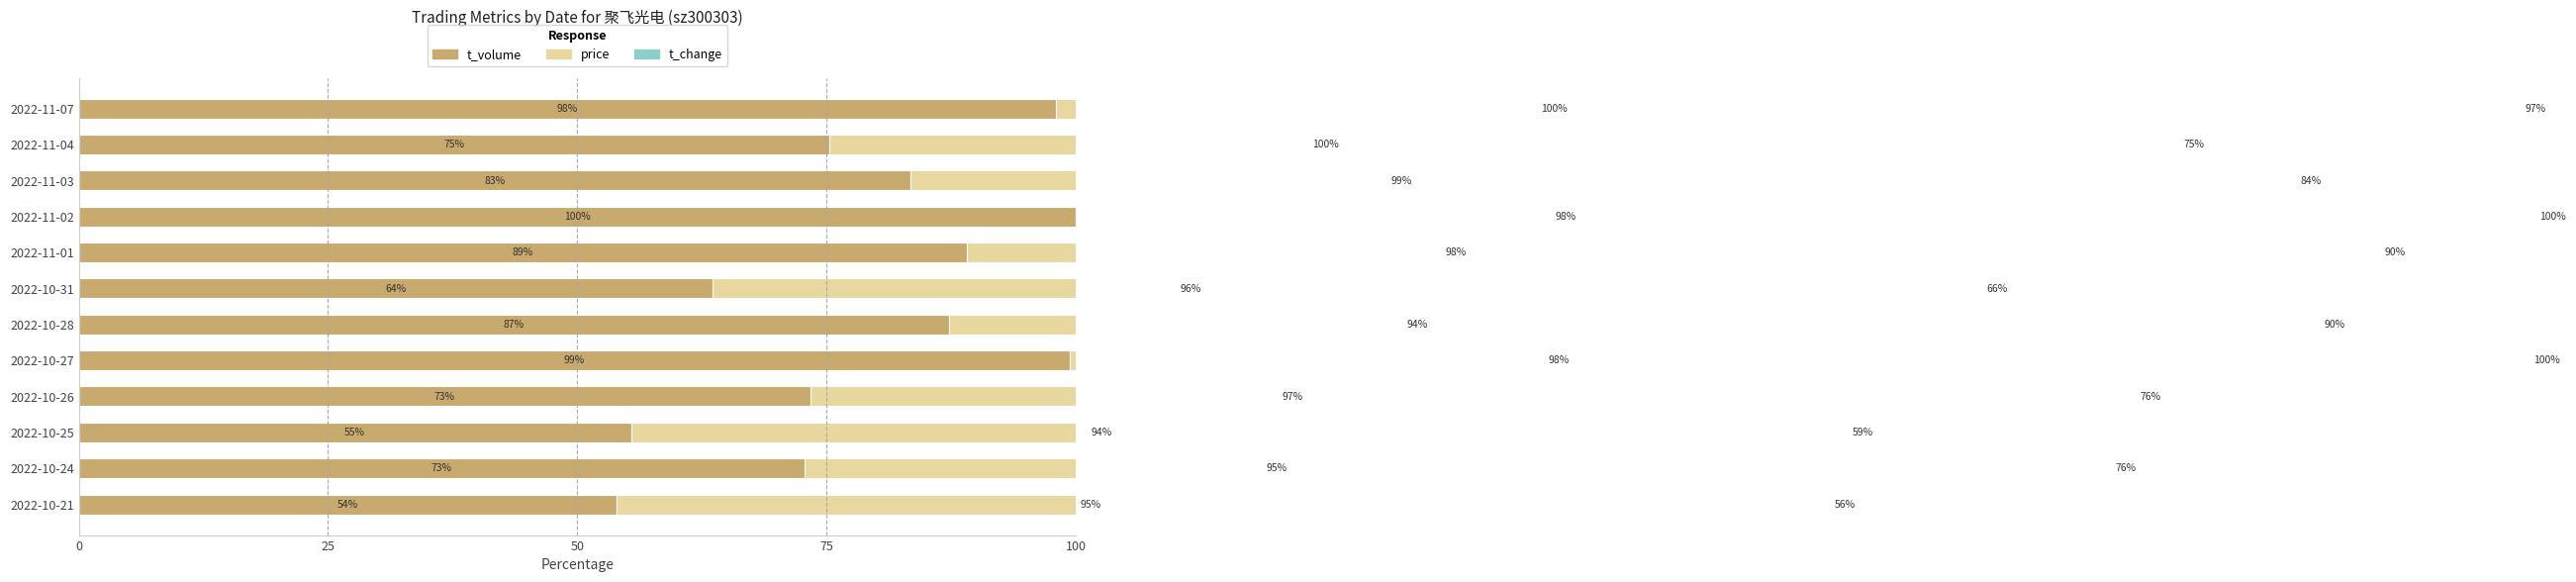

Which series has the largest range (max minus min)?

t_volume